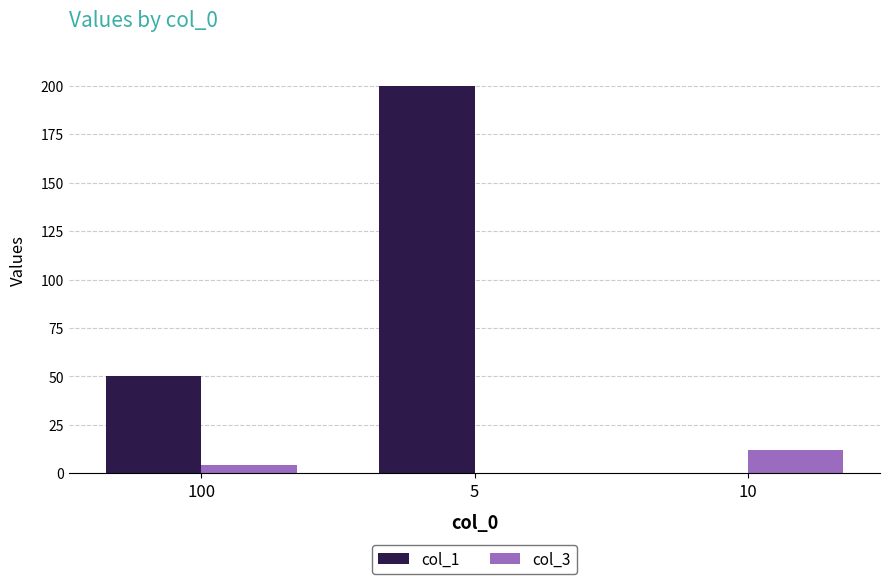

Which series has the largest total across all categories?

col_1